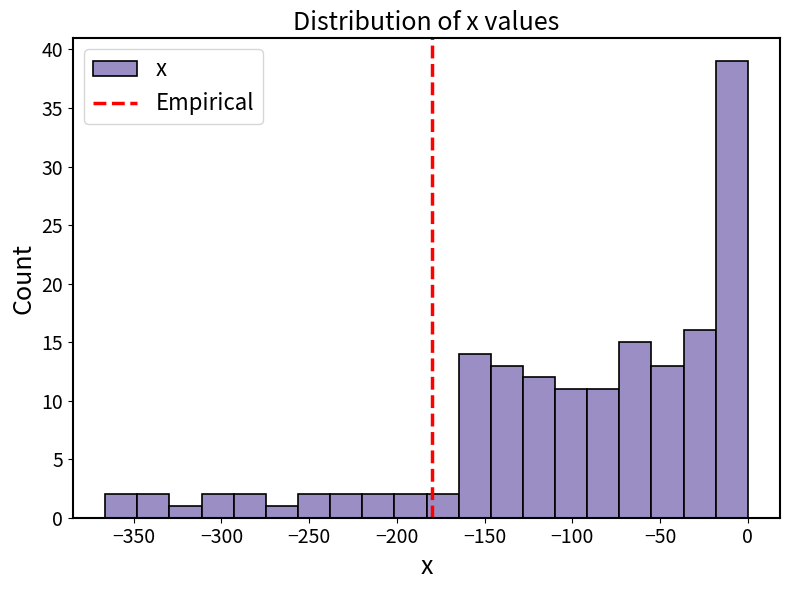

Around what value on the x-axis is the tallest bar? Give the approximate position of its centre, as read against the axis.

-10